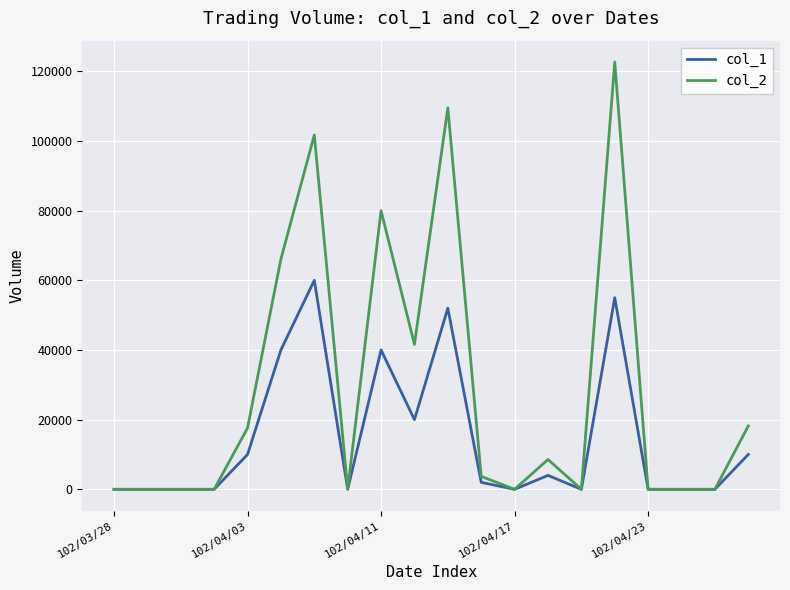

What is the difference between the maximum and second lowest values in the col_1 series?

60000